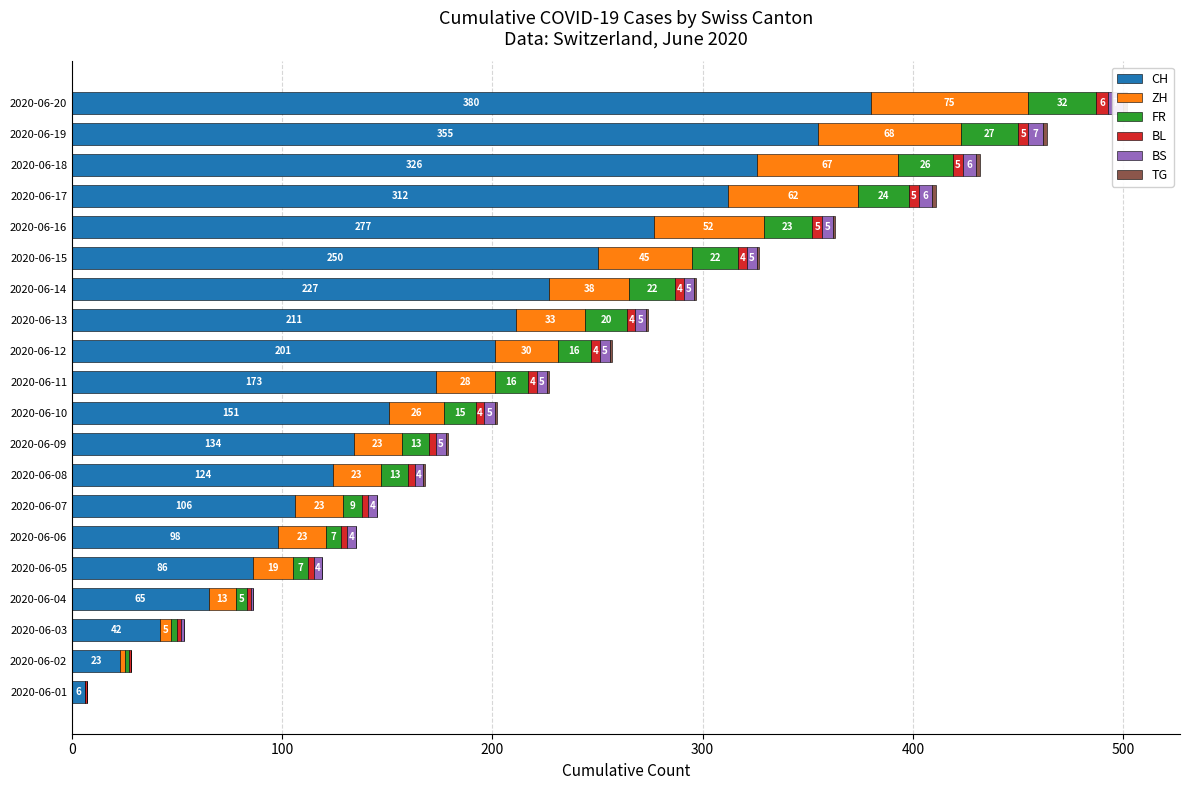

What is the difference between the highest and lowest values at 2020-06-09?

133